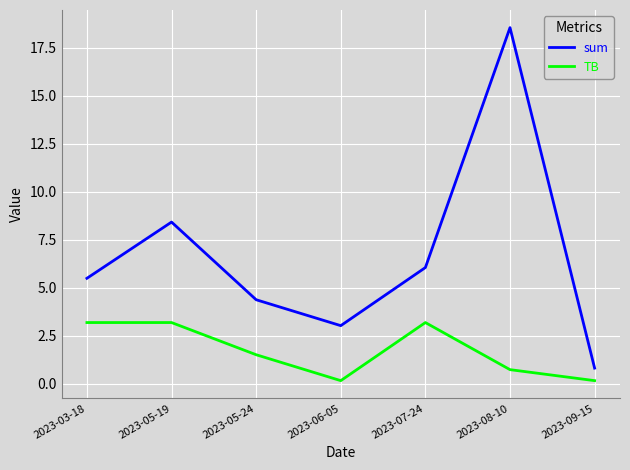

Reading left to right, transcribe all the data shown in this chart.

sum: 5.5	8.4	4.4	3.0	6.0	18.5	0.8
TB: 3.2	3.2	1.5	0.2	3.2	0.7	0.2